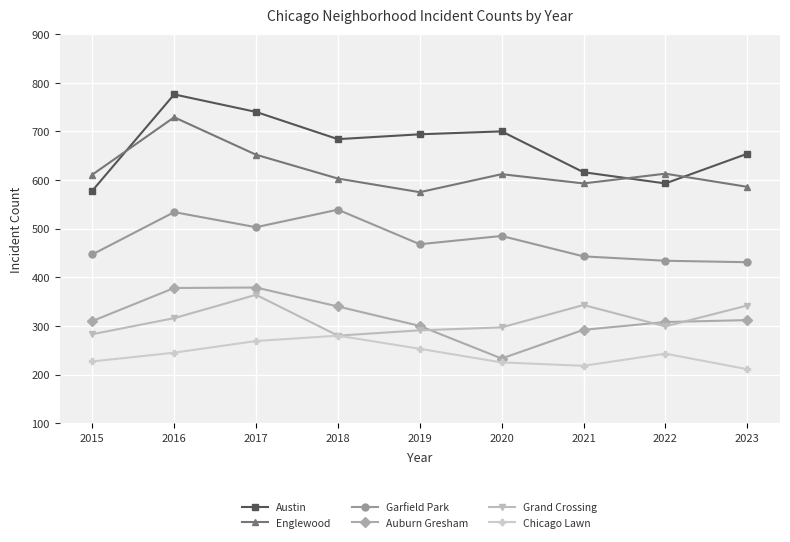

How many lines are shown in the chart?

6